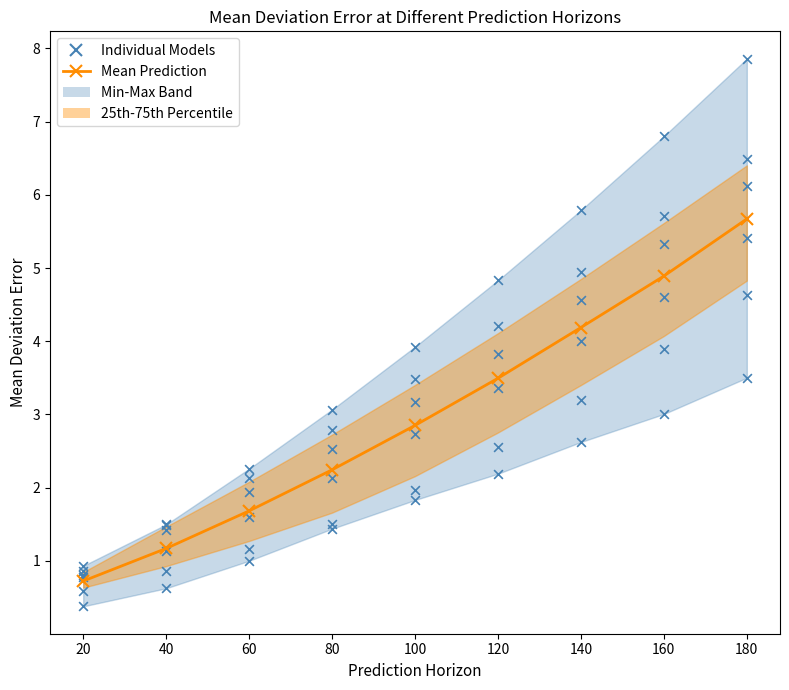

Which series has the largest total across all categories?

Vanilla LSTM